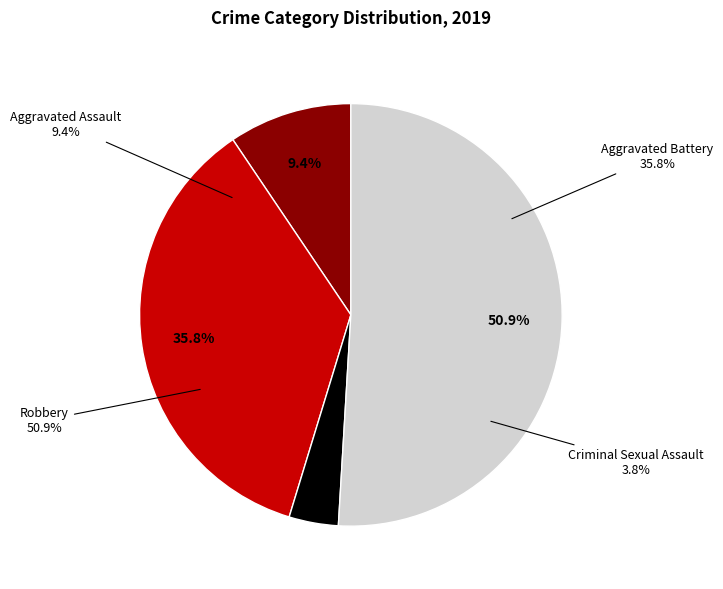

Count the number of slices in the pie.

4